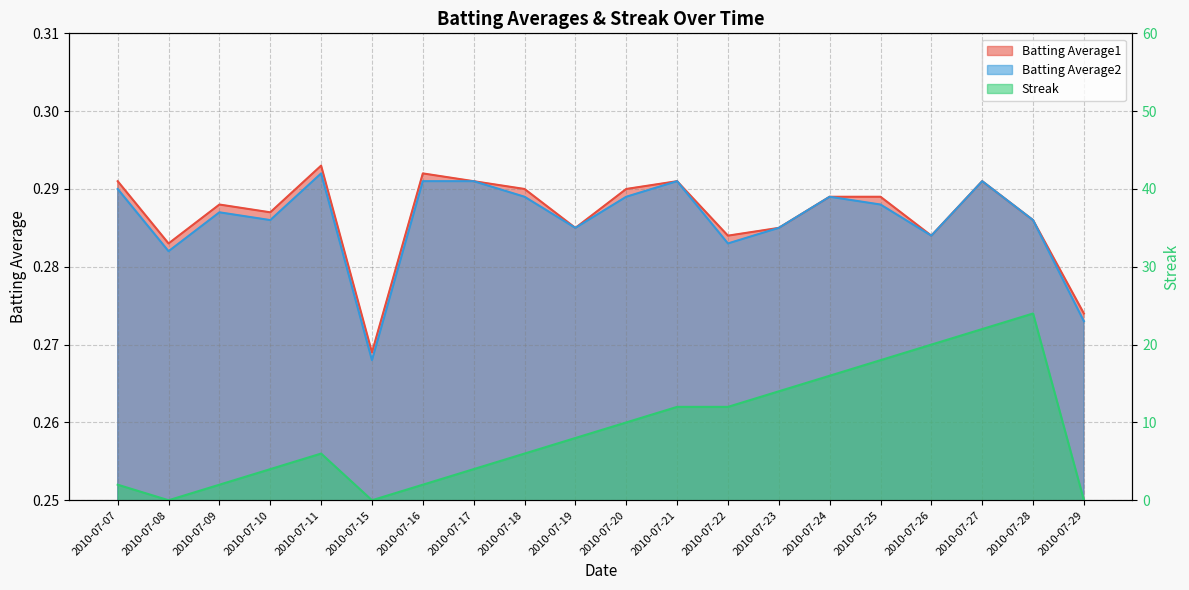

How many lines are shown in the chart?

3